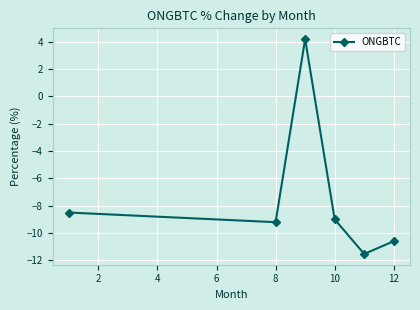

What is the greatest value displayed?

4.2